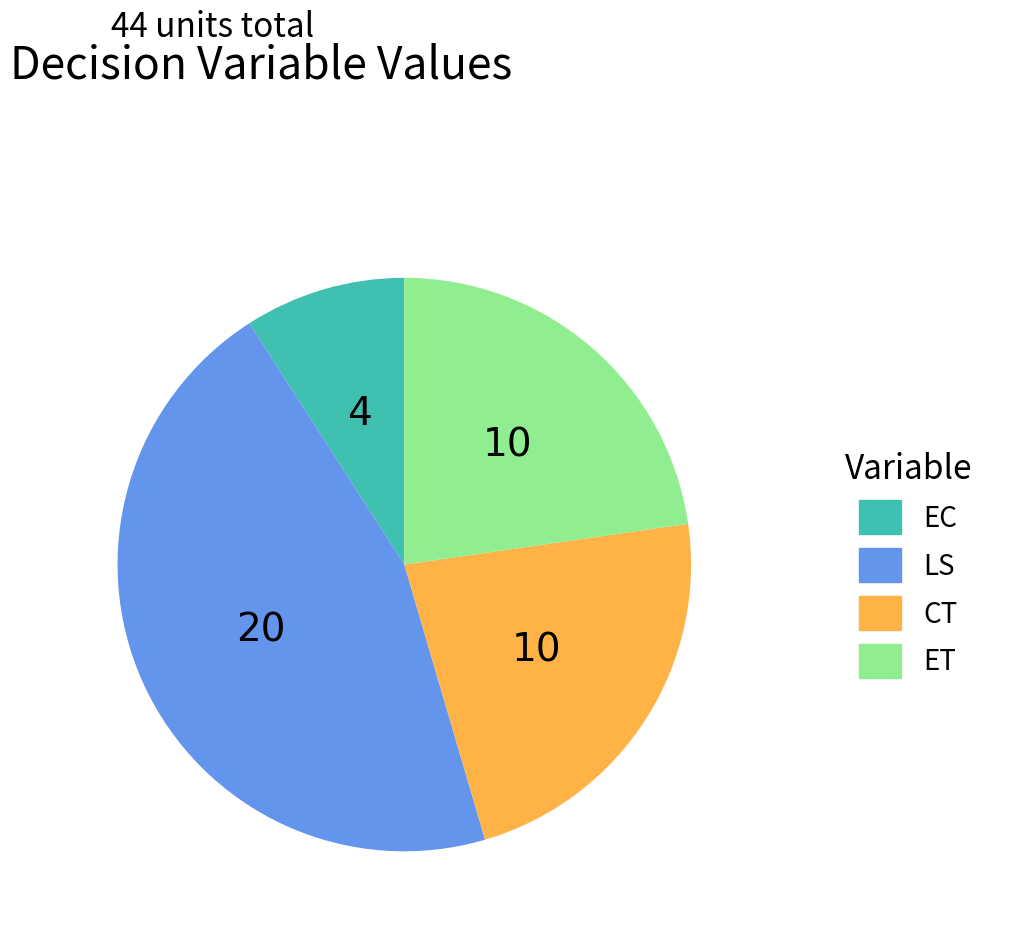

Is there a majority slice in this chart?

No